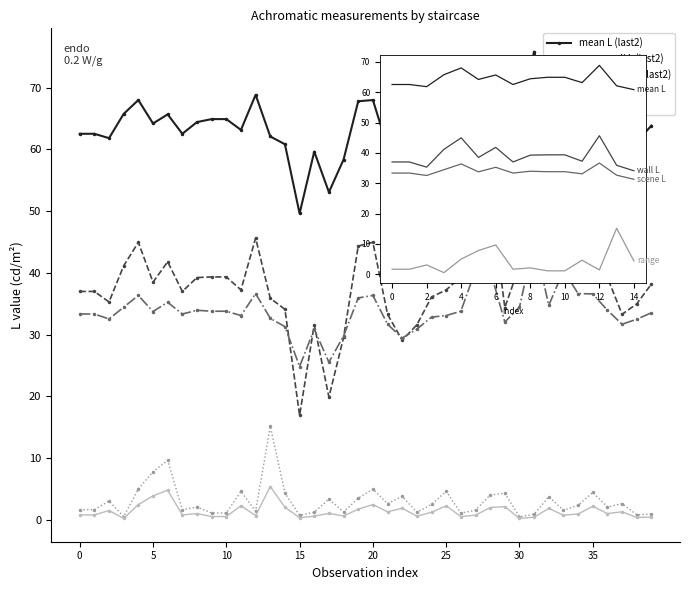

Which category has the lowest value in the measured_l_achromatic__range__last2 series?

3